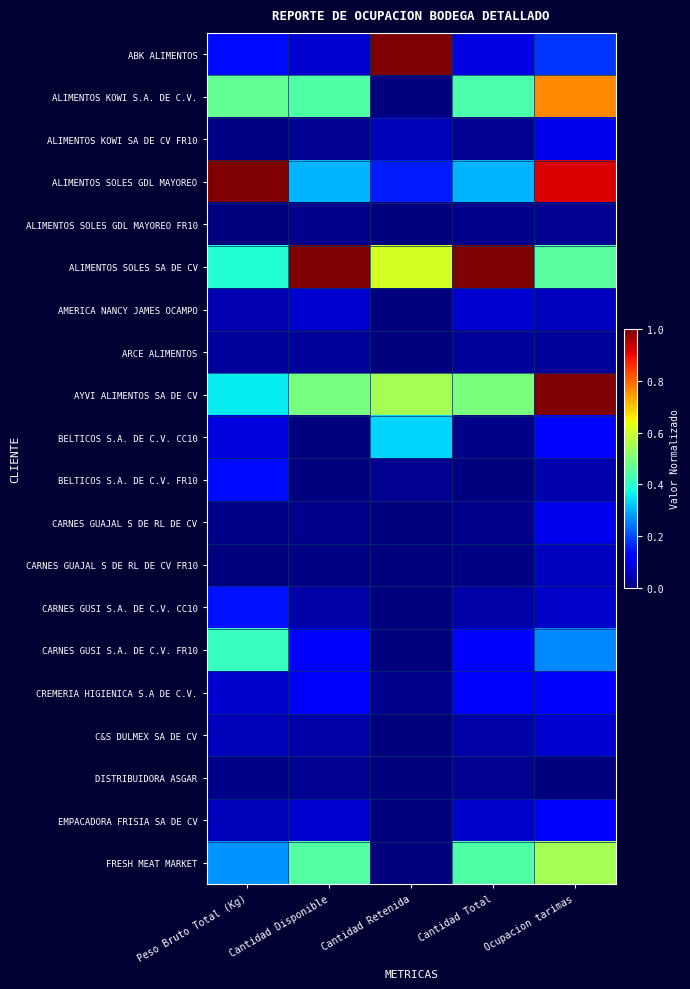

Reading left to right, what are all the values shown in this chart?

ABK ALIMENTOS: Peso Bruto Total (Kg)=0.1	Cantidad Disponible=0.1	Cantidad Retenida=1.0	Cantidad Total=0.1	Ocupacion tarimas=0.2
ALIMENTOS KOWI S.A. DE C.V.: Peso Bruto Total (Kg)=0.5	Cantidad Disponible=0.4	Cantidad Retenida=0.0	Cantidad Total=0.4	Ocupacion tarimas=0.8
ALIMENTOS KOWI SA DE CV FR10: Peso Bruto Total (Kg)=0.0	Cantidad Disponible=0.0	Cantidad Retenida=0.0	Cantidad Total=0.0	Ocupacion tarimas=0.1
ALIMENTOS SOLES GDL MAYOREO: Peso Bruto Total (Kg)=1.0	Cantidad Disponible=0.3	Cantidad Retenida=0.2	Cantidad Total=0.3	Ocupacion tarimas=0.9
ALIMENTOS SOLES GDL MAYOREO FR10: Peso Bruto Total (Kg)=0.0	Cantidad Disponible=0.0	Cantidad Retenida=0.0	Cantidad Total=0.0	Ocupacion tarimas=0.0
ALIMENTOS SOLES SA DE CV: Peso Bruto Total (Kg)=0.4	Cantidad Disponible=1.0	Cantidad Retenida=0.6	Cantidad Total=1.0	Ocupacion tarimas=0.5
AMERICA NANCY JAMES OCAMPO: Peso Bruto Total (Kg)=0.0	Cantidad Disponible=0.1	Cantidad Retenida=0.0	Cantidad Total=0.1	Ocupacion tarimas=0.1
ARCE ALIMENTOS: Peso Bruto Total (Kg)=0.0	Cantidad Disponible=0.0	Cantidad Retenida=0.0	Cantidad Total=0.0	Ocupacion tarimas=0.0
AYVI ALIMENTOS SA DE CV: Peso Bruto Total (Kg)=0.4	Cantidad Disponible=0.5	Cantidad Retenida=0.5	Cantidad Total=0.5	Ocupacion tarimas=1.0
BELTICOS S.A. DE C.V. CC10: Peso Bruto Total (Kg)=0.1	Cantidad Disponible=0.0	Cantidad Retenida=0.3	Cantidad Total=0.0	Ocupacion tarimas=0.1
BELTICOS S.A. DE C.V. FR10: Peso Bruto Total (Kg)=0.1	Cantidad Disponible=0.0	Cantidad Retenida=0.0	Cantidad Total=0.0	Ocupacion tarimas=0.0
CARNES GUAJAL S DE RL DE CV: Peso Bruto Total (Kg)=0.0	Cantidad Disponible=0.0	Cantidad Retenida=0.0	Cantidad Total=0.0	Ocupacion tarimas=0.1
CARNES GUAJAL S DE RL DE CV FR10: Peso Bruto Total (Kg)=0.0	Cantidad Disponible=0.0	Cantidad Retenida=0.0	Cantidad Total=0.0	Ocupacion tarimas=0.1
CARNES GUSI S.A. DE C.V. CC10: Peso Bruto Total (Kg)=0.1	Cantidad Disponible=0.0	Cantidad Retenida=0.0	Cantidad Total=0.0	Ocupacion tarimas=0.1
CARNES GUSI S.A. DE C.V. FR10: Peso Bruto Total (Kg)=0.4	Cantidad Disponible=0.1	Cantidad Retenida=0.0	Cantidad Total=0.1	Ocupacion tarimas=0.3
CREMERIA HIGIENICA S.A DE C.V.: Peso Bruto Total (Kg)=0.1	Cantidad Disponible=0.1	Cantidad Retenida=0.0	Cantidad Total=0.1	Ocupacion tarimas=0.1
C&S DULMEX SA DE CV: Peso Bruto Total (Kg)=0.1	Cantidad Disponible=0.0	Cantidad Retenida=0.0	Cantidad Total=0.0	Ocupacion tarimas=0.1
DISTRIBUIDORA ASGAR: Peso Bruto Total (Kg)=0.0	Cantidad Disponible=0.0	Cantidad Retenida=0.0	Cantidad Total=0.0	Ocupacion tarimas=0.0
EMPACADORA FRISIA SA DE CV: Peso Bruto Total (Kg)=0.1	Cantidad Disponible=0.1	Cantidad Retenida=0.0	Cantidad Total=0.1	Ocupacion tarimas=0.1
FRESH MEAT MARKET: Peso Bruto Total (Kg)=0.3	Cantidad Disponible=0.5	Cantidad Retenida=0.0	Cantidad Total=0.4	Ocupacion tarimas=0.5